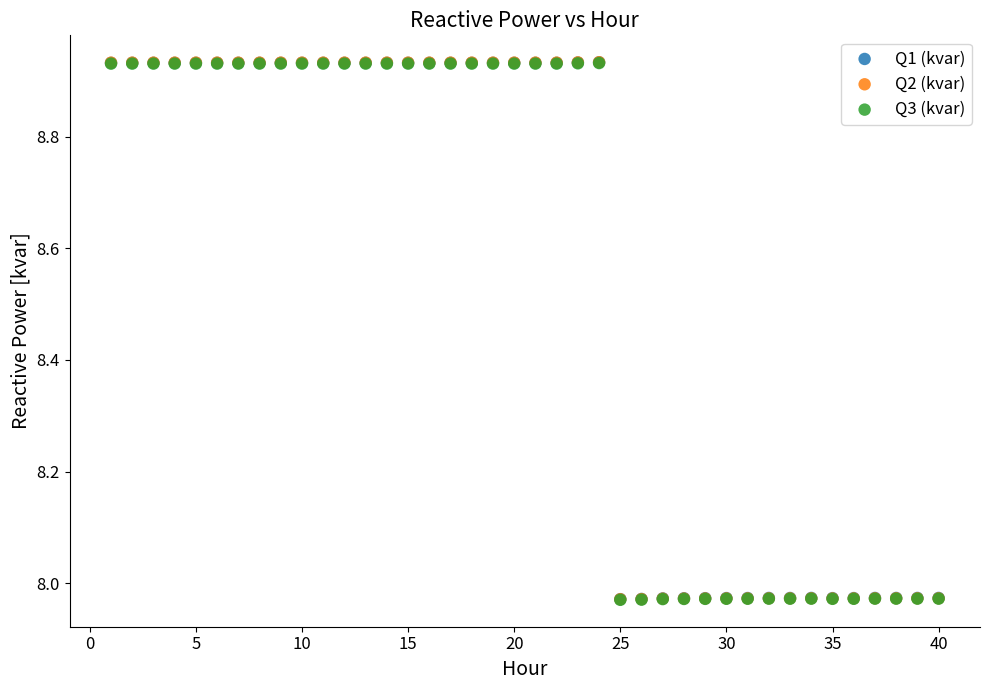

What are all the series names shown in the legend?

Q1 (kvar), Q2 (kvar), Q3 (kvar)